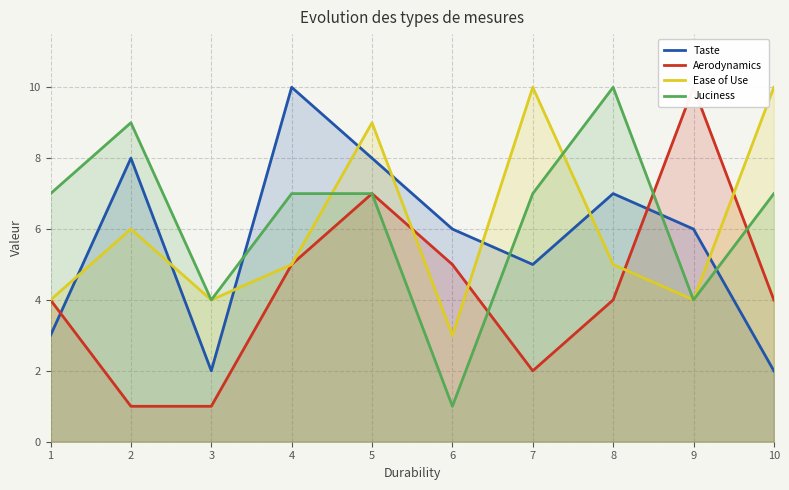

What is the value of the Aerodynamics point at the 3rd from the left?

1